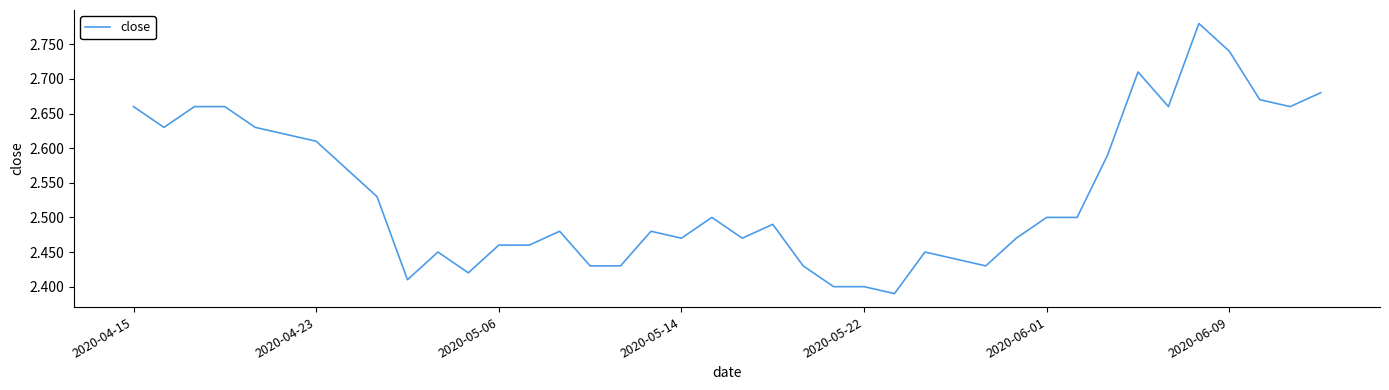

What is the difference between the maximum and minimum values?

0.4